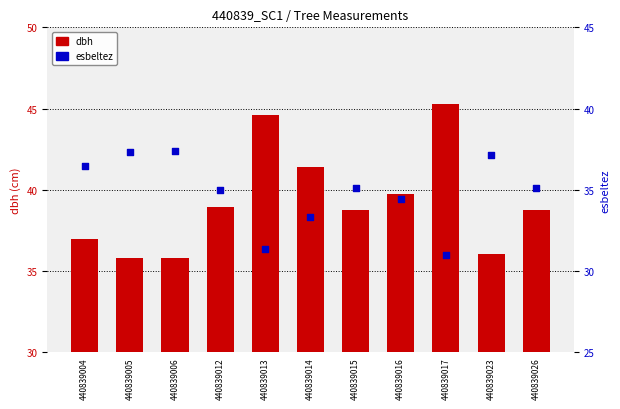

Which series contains the lowest Y value?

esbeltez